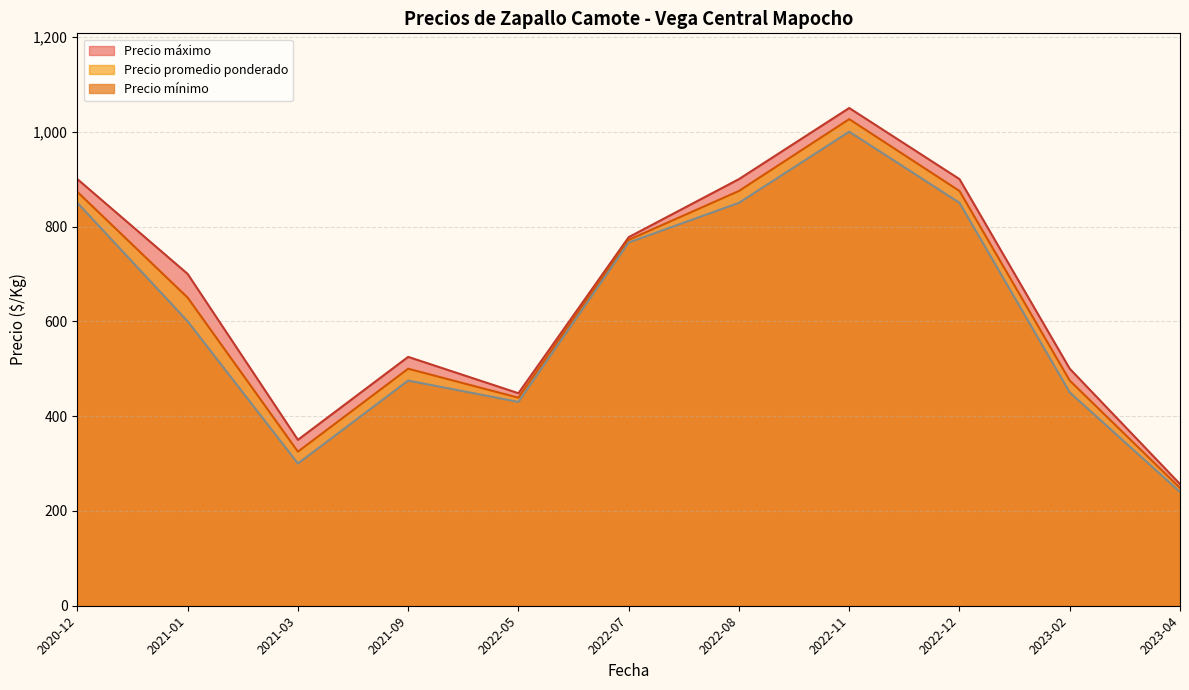

At which category is the sum across all series the highest?

2022-11